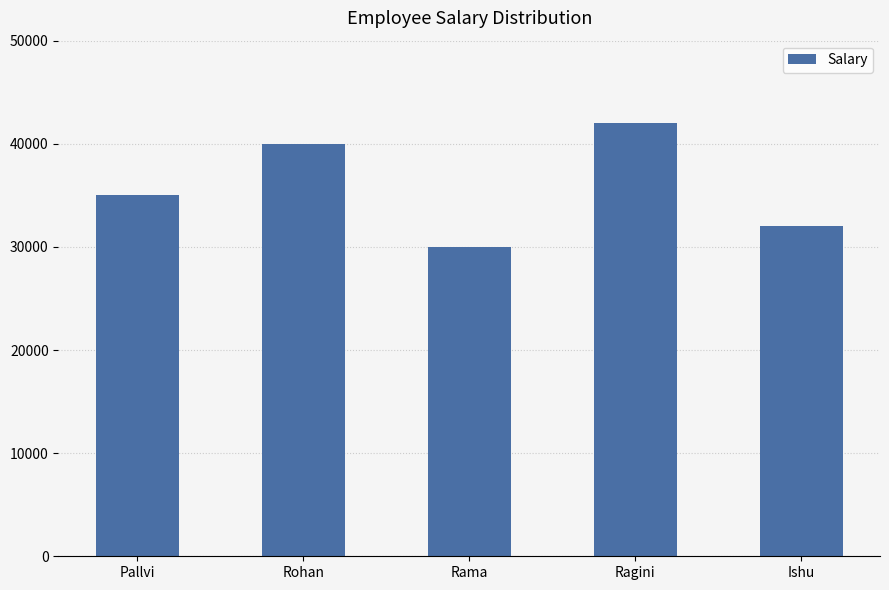

List the labels in order of value, smallest first.

Rama, Ishu, Pallvi, Rohan, Ragini